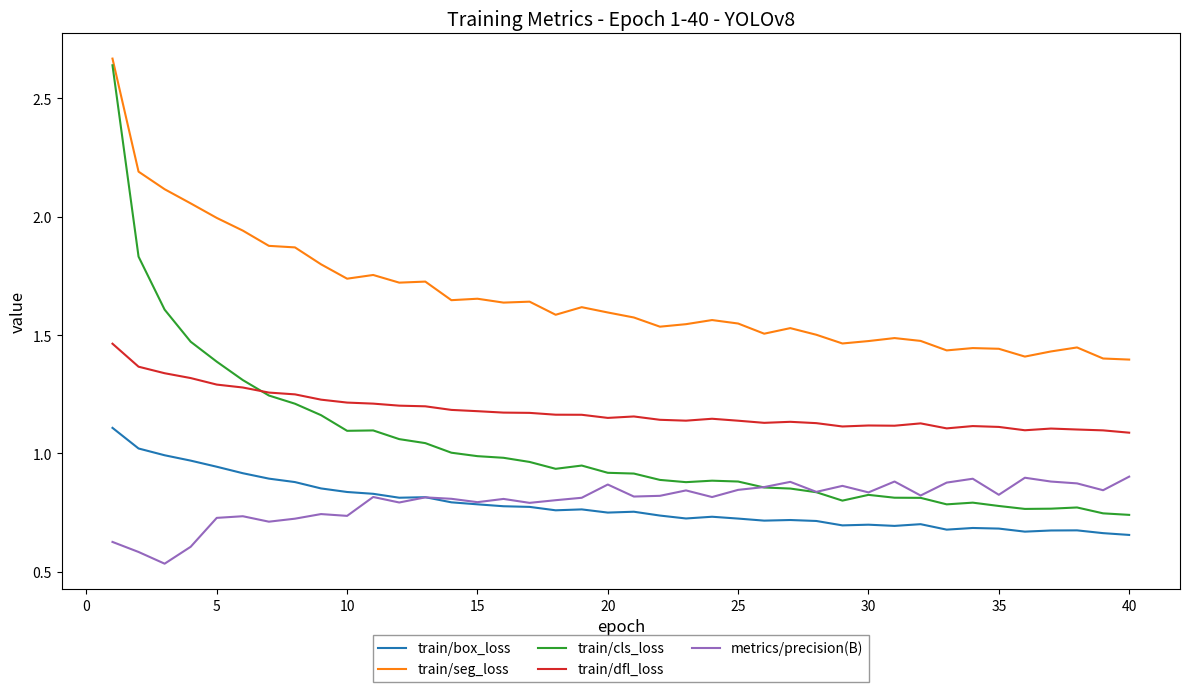

What is the difference between the maximum and minimum values in the train/dfl_loss series?

0.4